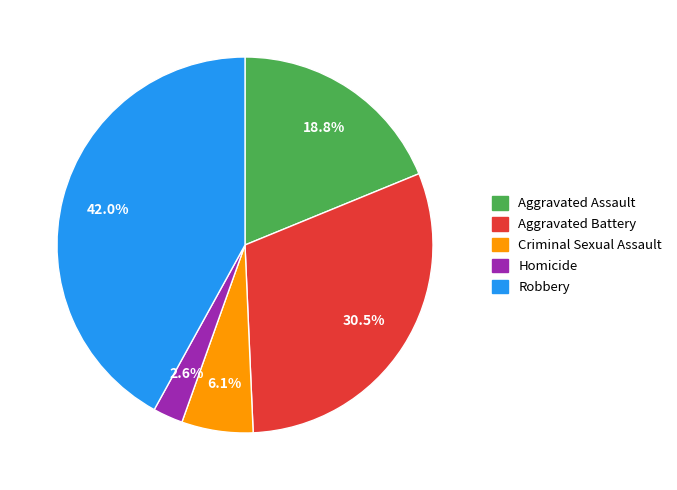

How many slices are in this pie chart?

5